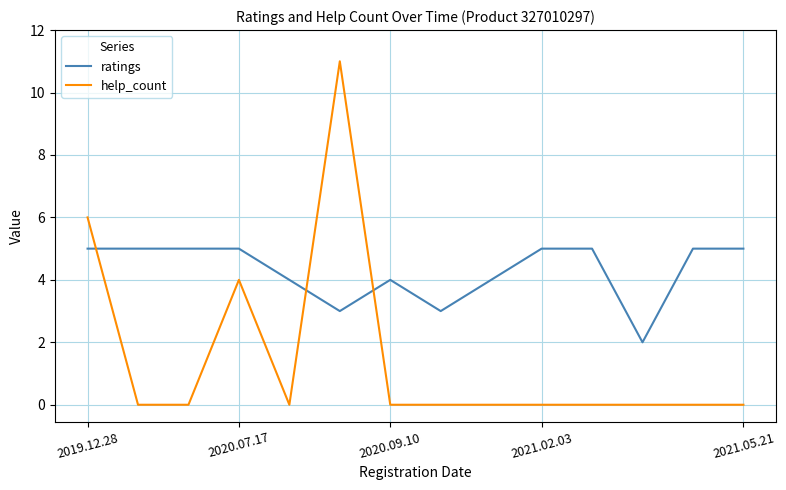

How many times do ratings and help_count cross each other?

3